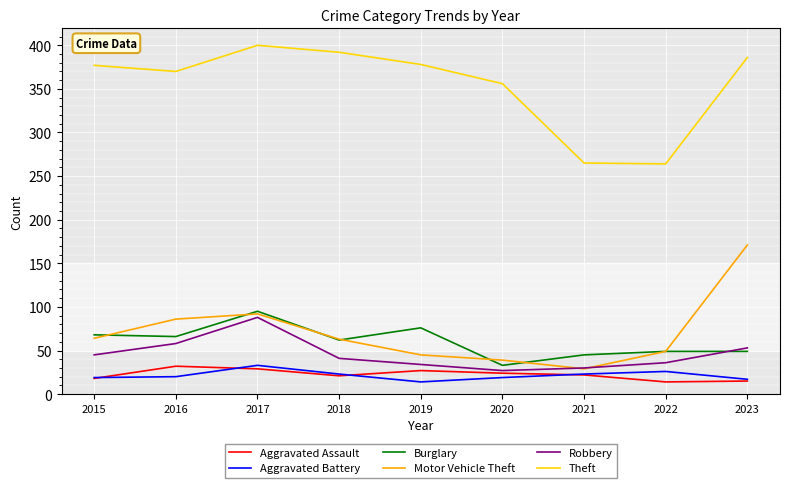

What is the difference between the maximum and minimum values in the Burglary series?

62